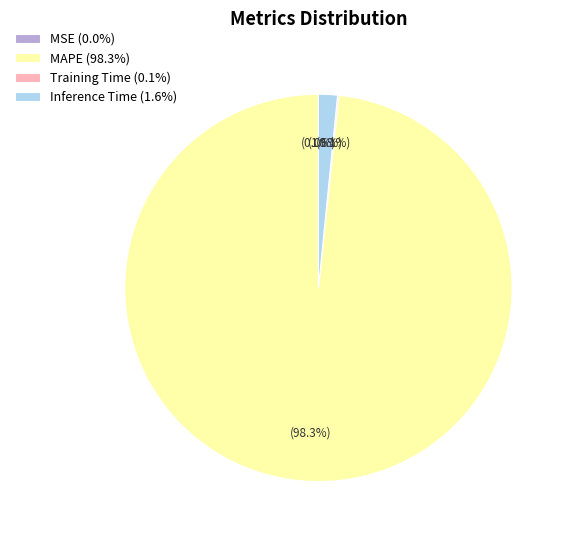

How much of the chart is everything except MAPE (98.3%)?

1.7%